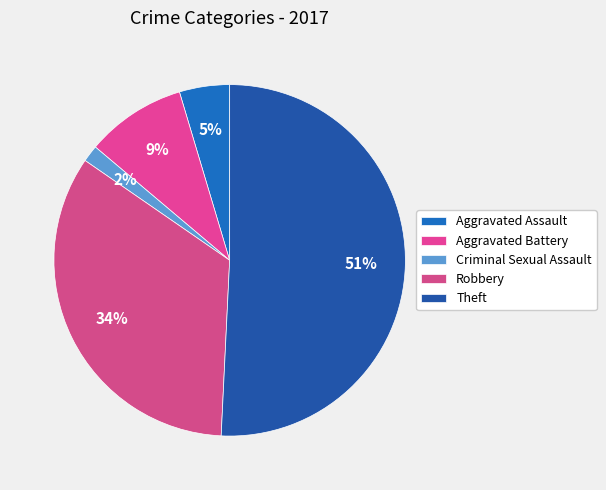

What is the majority slice?

Theft